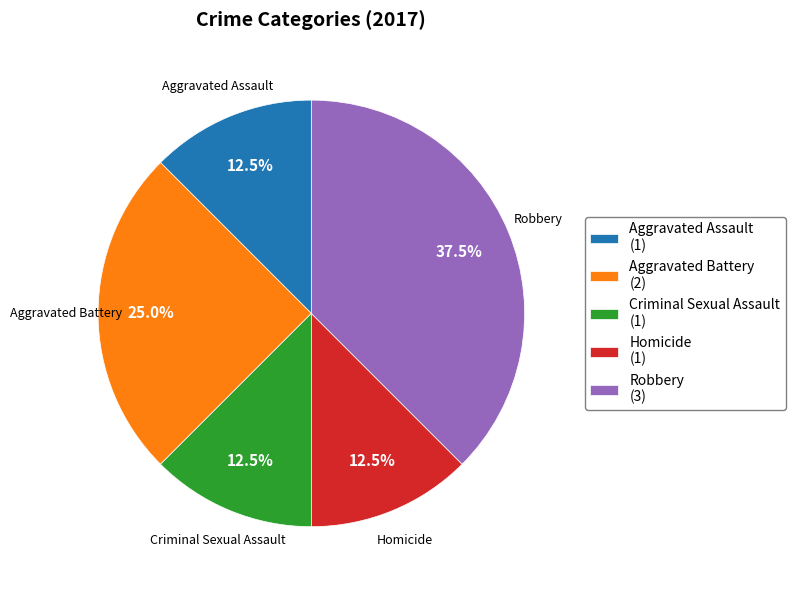

Which category has the biggest portion of the pie?

Robbery